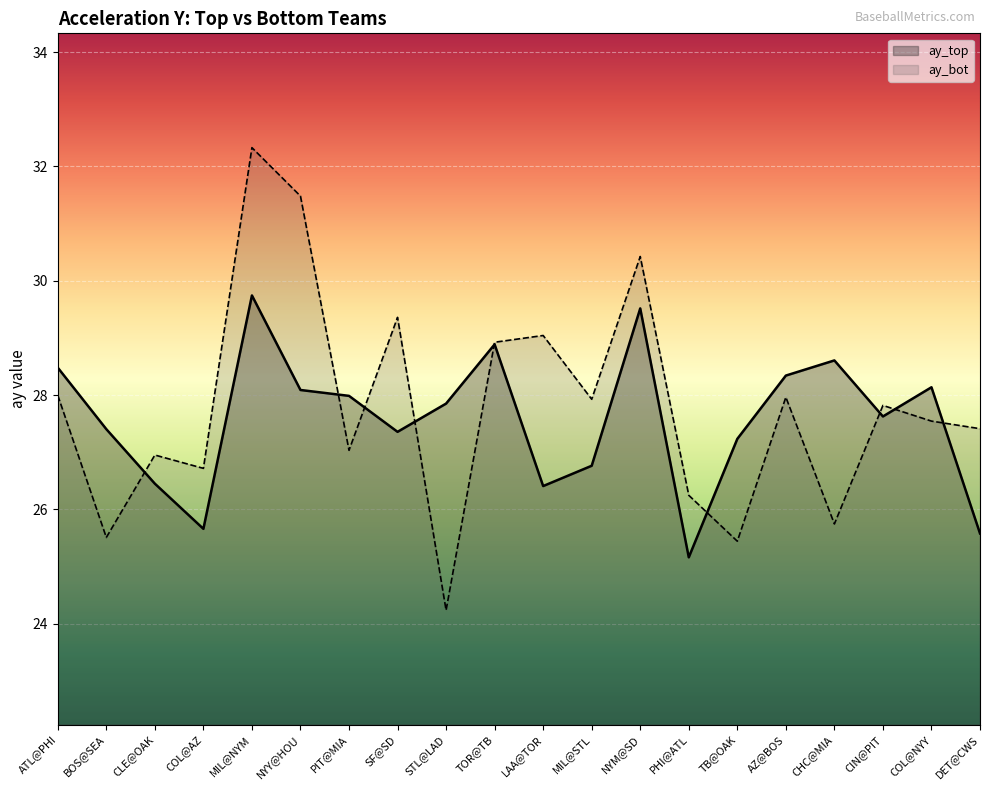

How many lines are shown in the chart?

2